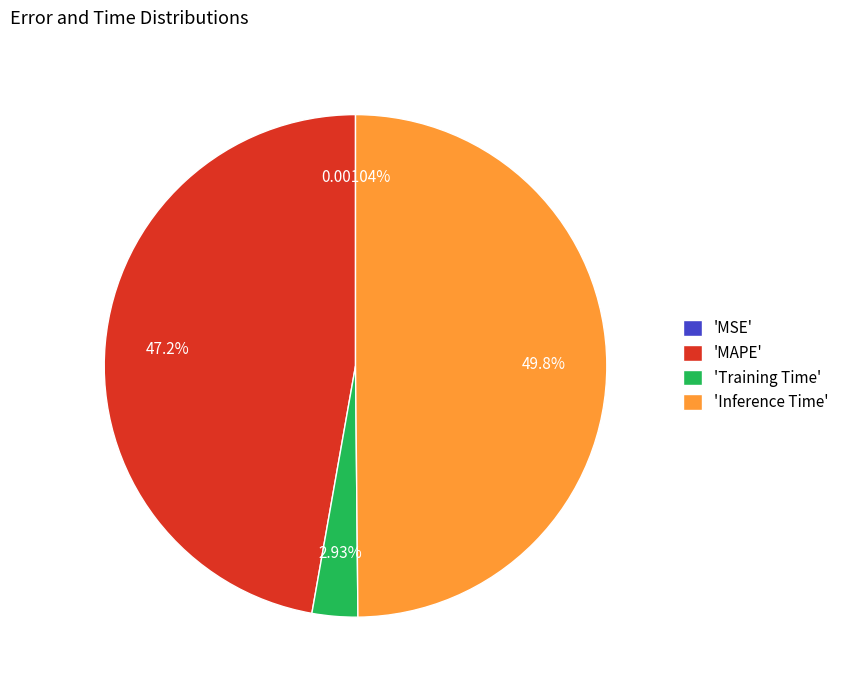

Which has a higher value, 'MAPE' or 'Training Time'?

'MAPE'